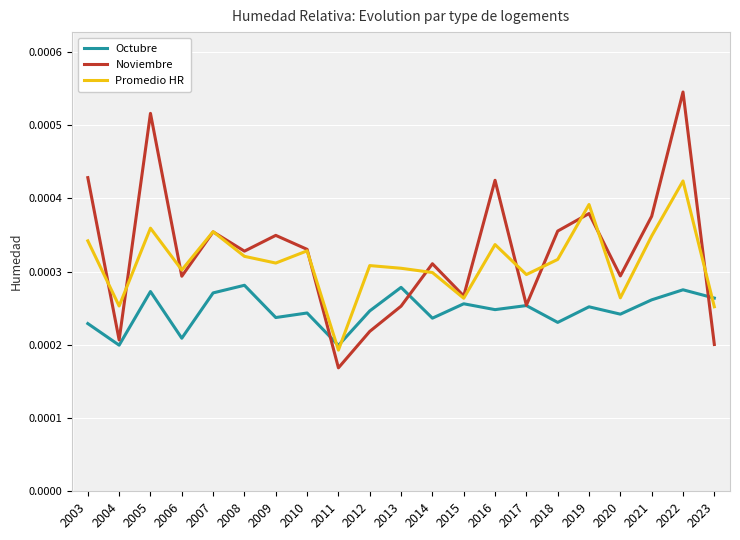

Is this an area chart (filled region under the line)?

No